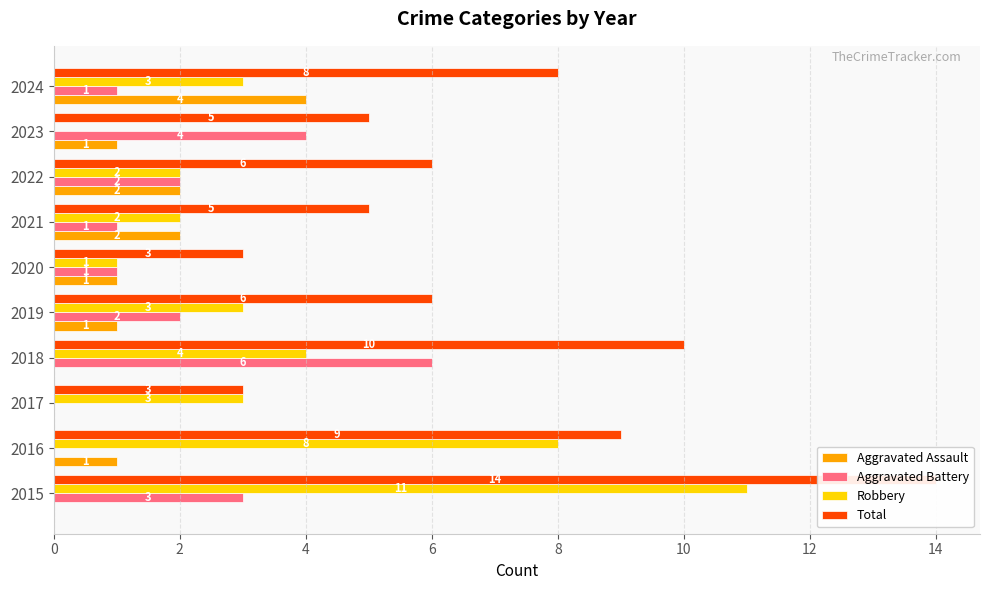

How many bars are there in total?

40